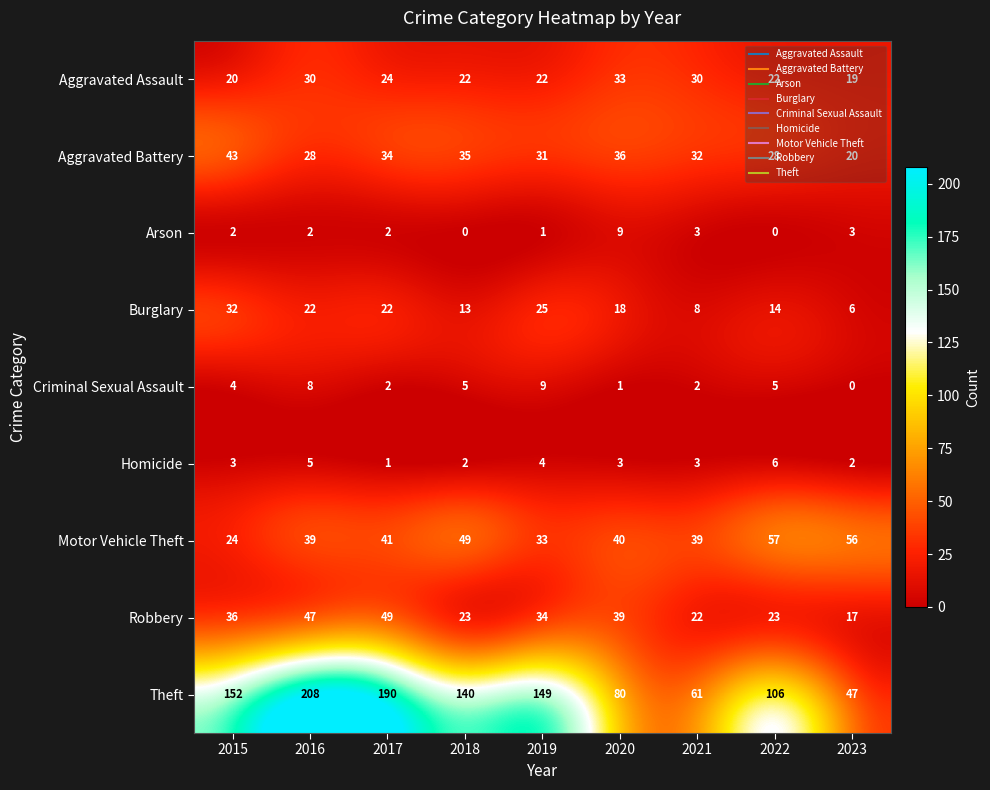

Which series has the largest range (max minus min)?

Theft